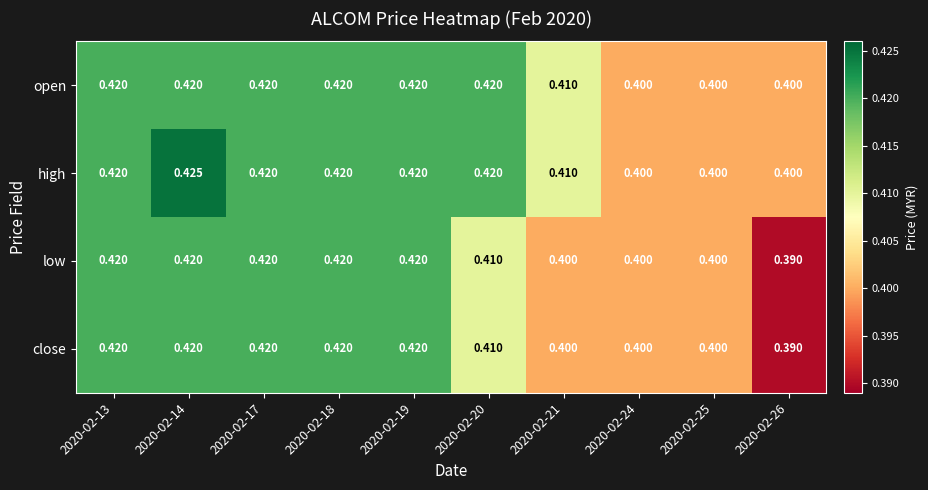

Which series changed the most between 2020-02-14 and 2020-02-18?

high